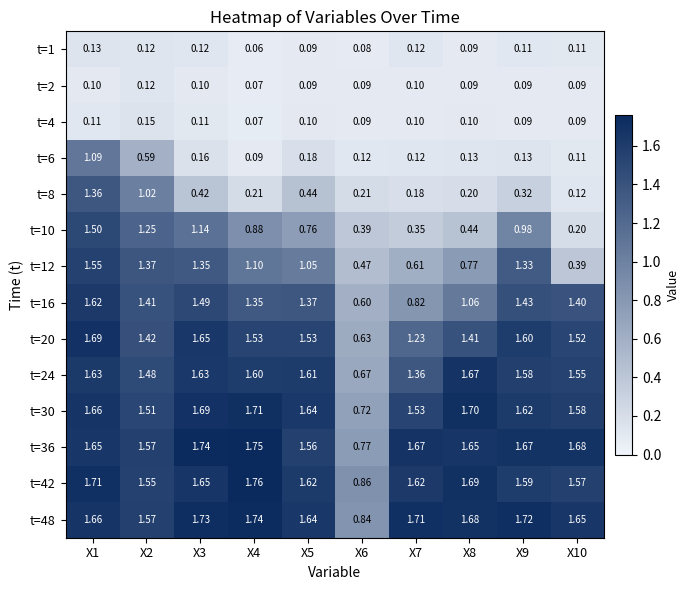

Is the value of t=30 at X3 greater than the value of t=24 at X5?

Yes